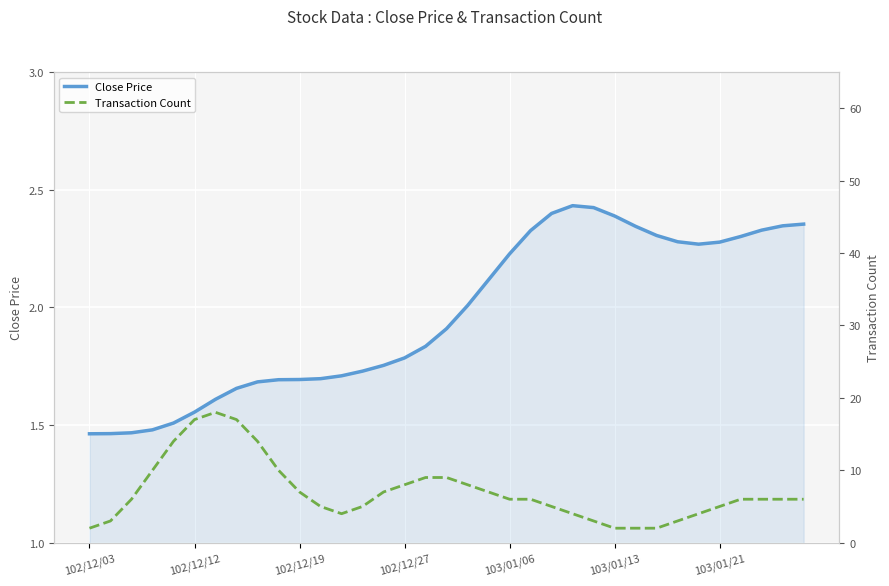

Reading right to left, what are all the values shown in this chart?

Close Price: 2.4	2.3	2.3	2.3	2.3	2.3	2.3	2.3	2.3	2.4	2.4	2.4	2.4	2.3	2.2	2.1	2.0	1.9	1.8	1.8	1.8	1.7	1.7	1.7	1.7	1.7	1.7	1.7	1.6	1.6	1.5	1.5	1.5	1.5	1.5
Transaction Count: 6.0	6.0	6.0	6.0	5.0	4.0	3.0	2.0	2.0	2.0	3.0	4.0	5.0	6.0	6.0	7.0	8.0	9.0	9.0	8.0	7.0	5.0	4.0	5.0	7.0	10.0	14.0	17.0	18.0	17.0	14.0	10.0	6.0	3.0	2.0